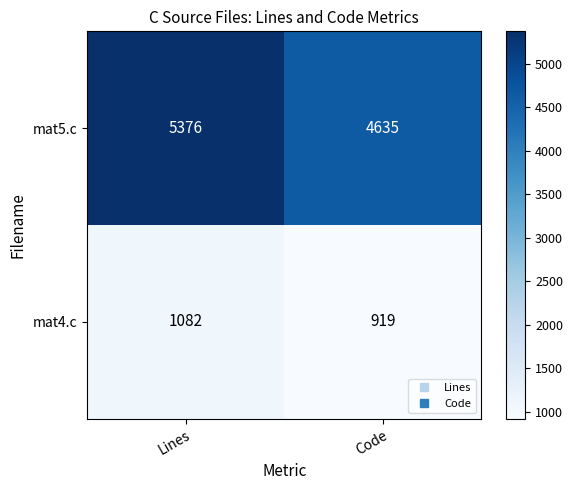

Read the mat5.c value at Code.

4635